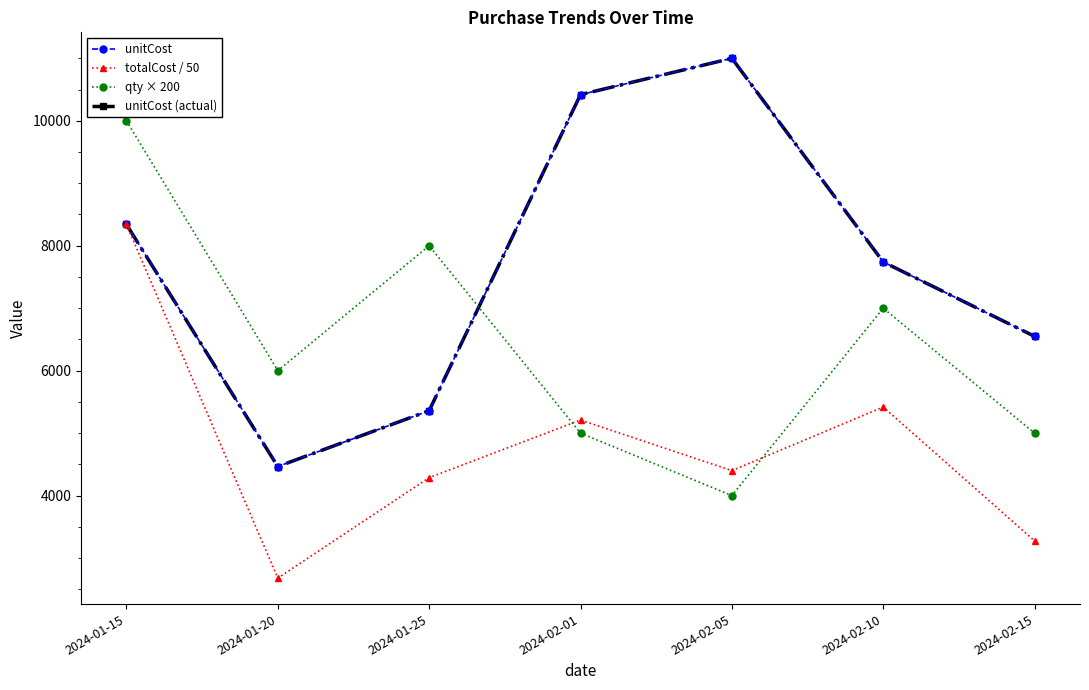

Does the chart have visible grid lines?

No